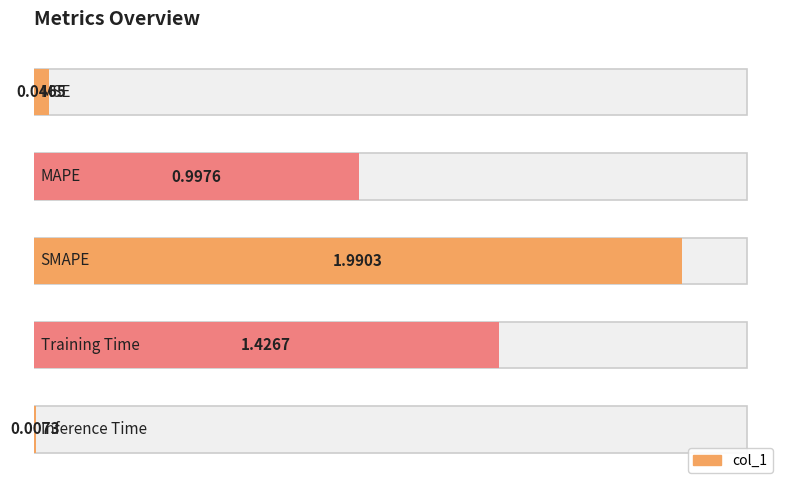

What position from the left is Training Time?

4